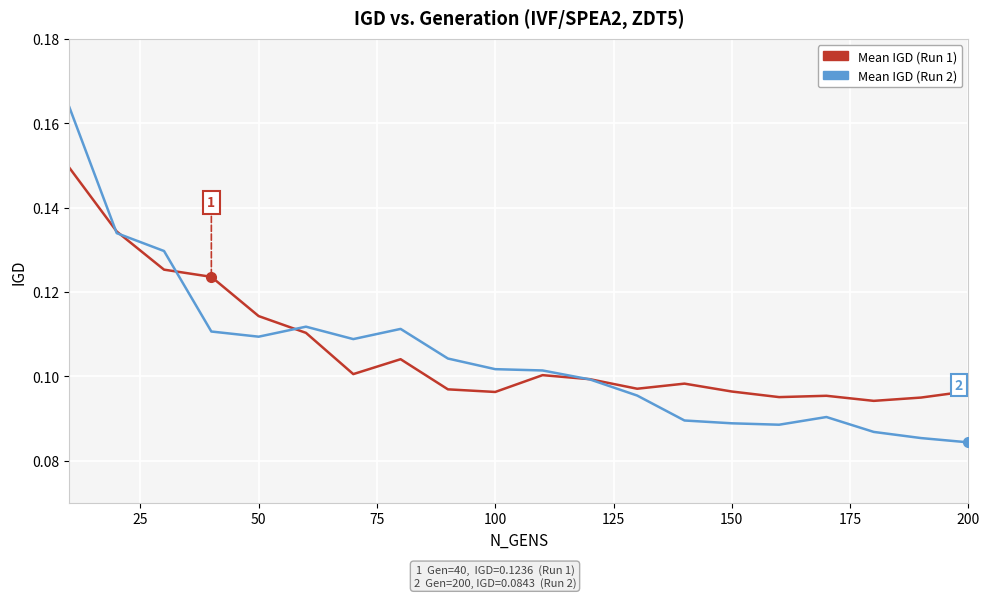

How many lines are shown in the chart?

2